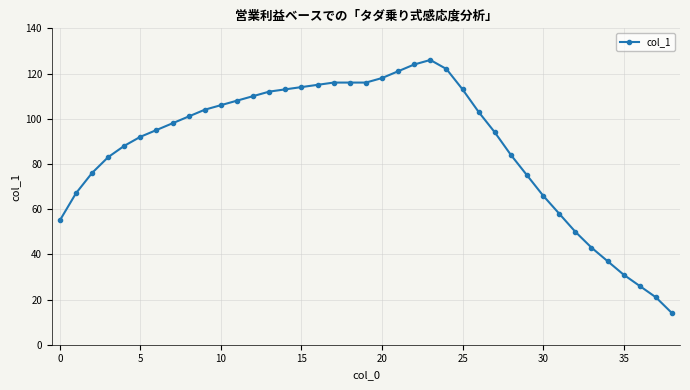

Count the number of categories in the chart.

39